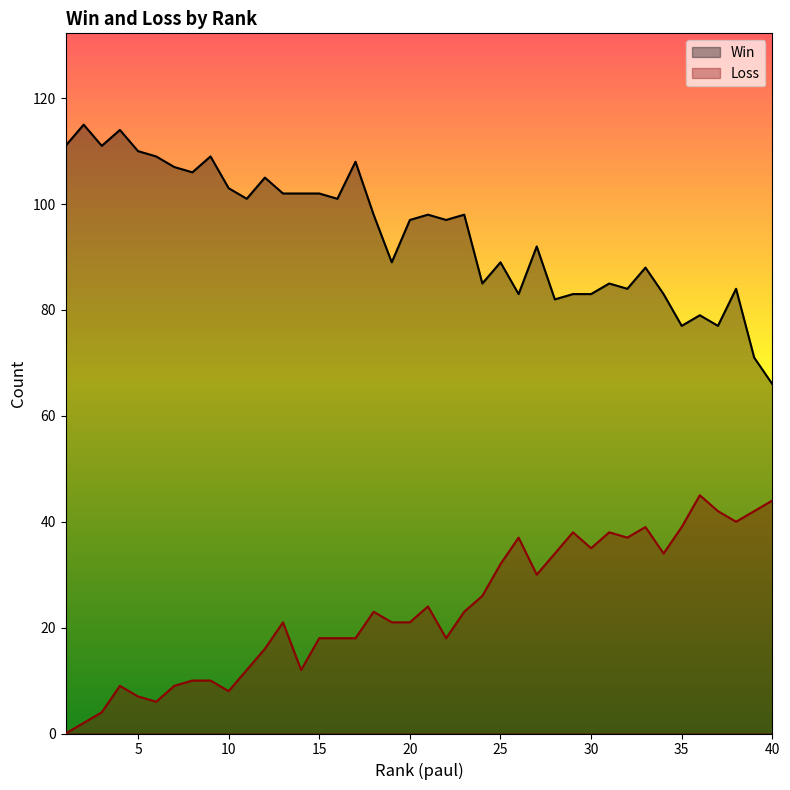

What is the spread (max minus min) of values at 20?

76